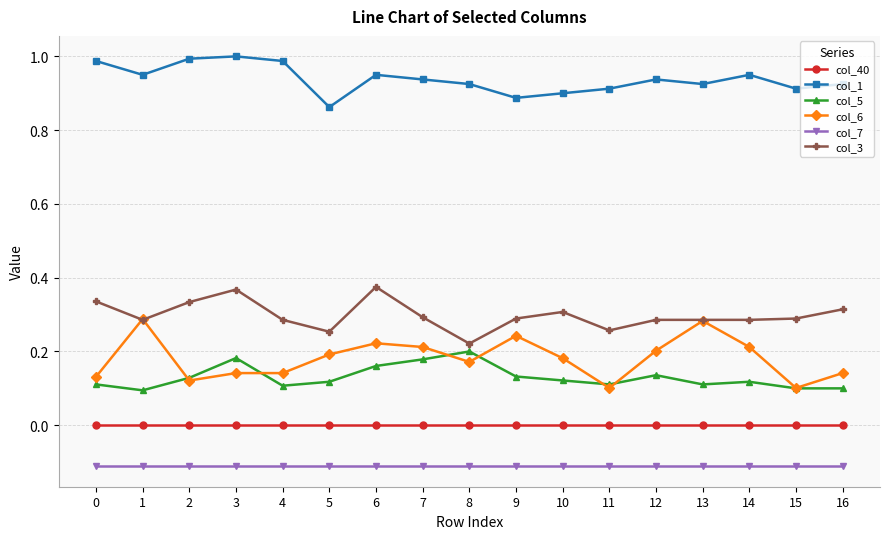

At which category does col_3 reach its first local valley?

1